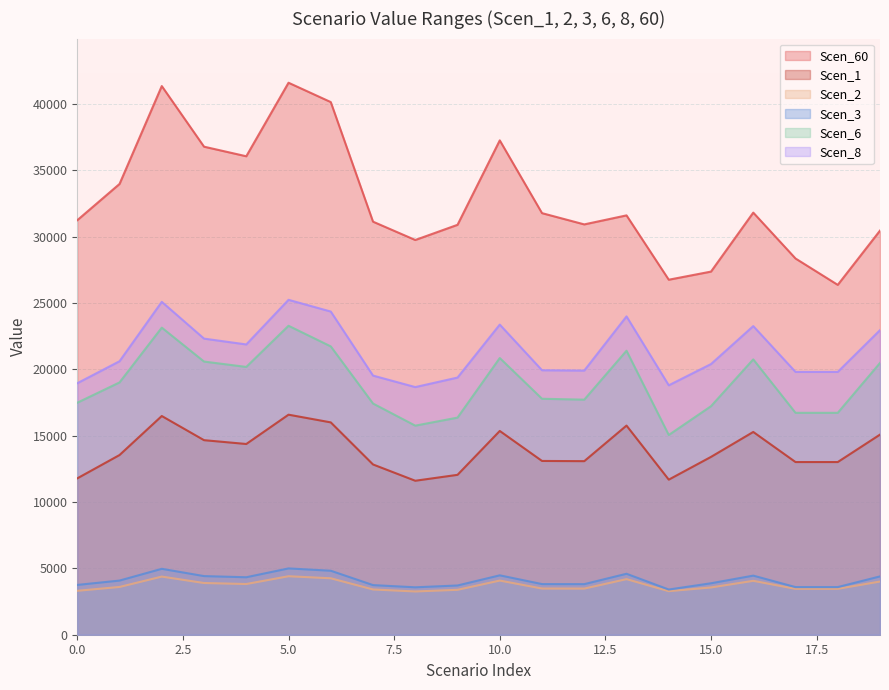

What are all the series names shown in the legend?

Scen_60, Scen_1, Scen_2, Scen_3, Scen_6, Scen_8